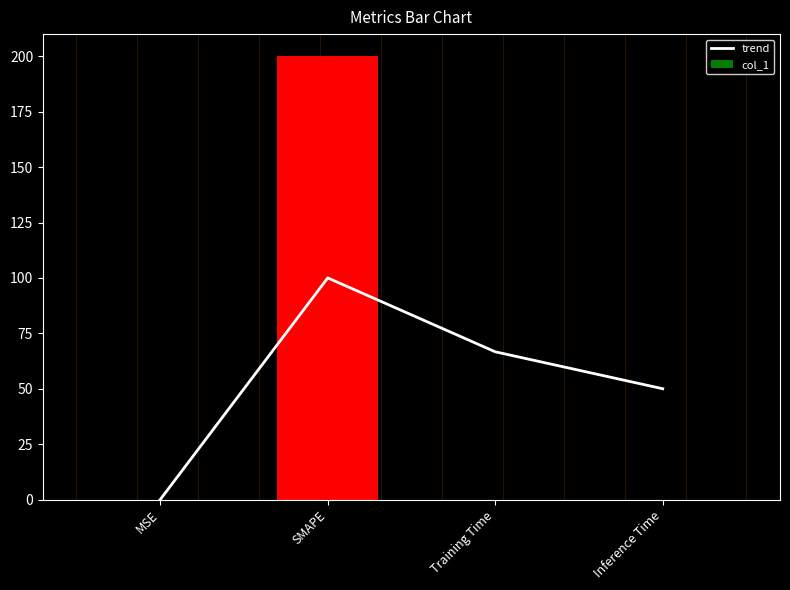

Reading right to left, what are all the values shown in this chart?

trend: 50.0	66.7	100.0	0.0
col_1: 0.0	0.0	200.0	0.0